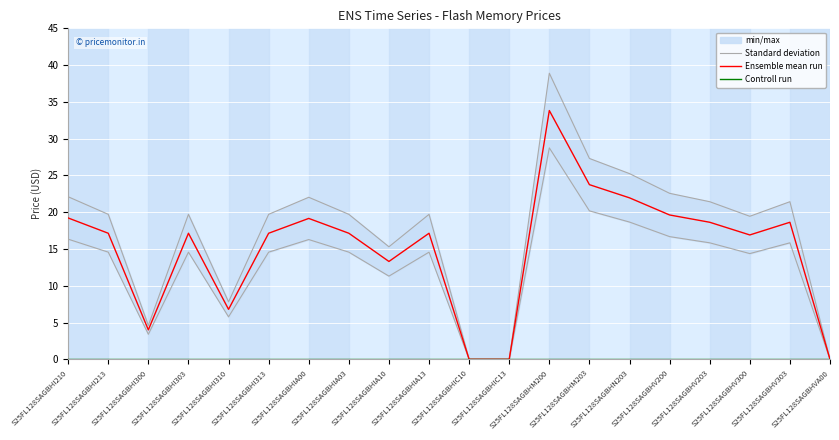

Rank the categories by Controll run value from highest to lowest.

S25FL128SAGBHI210, S25FL128SAGBHI213, S25FL128SAGBHI300, S25FL128SAGBHI303, S25FL128SAGBHI310, S25FL128SAGBHI313, S25FL128SAGBHIA00, S25FL128SAGBHIA03, S25FL128SAGBHIA10, S25FL128SAGBHIA13, S25FL128SAGBHIC10, S25FL128SAGBHIC13, S25FL128SAGBHM200, S25FL128SAGBHM203, S25FL128SAGBHN203, S25FL128SAGBHV200, S25FL128SAGBHV203, S25FL128SAGBHV300, S25FL128SAGBHV303, S25FL128SAGBHVA00